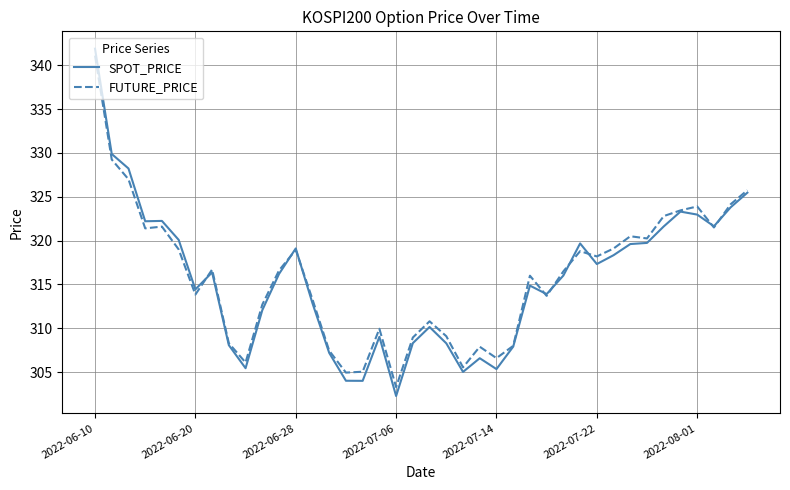

What is the greatest value displayed?

341.9